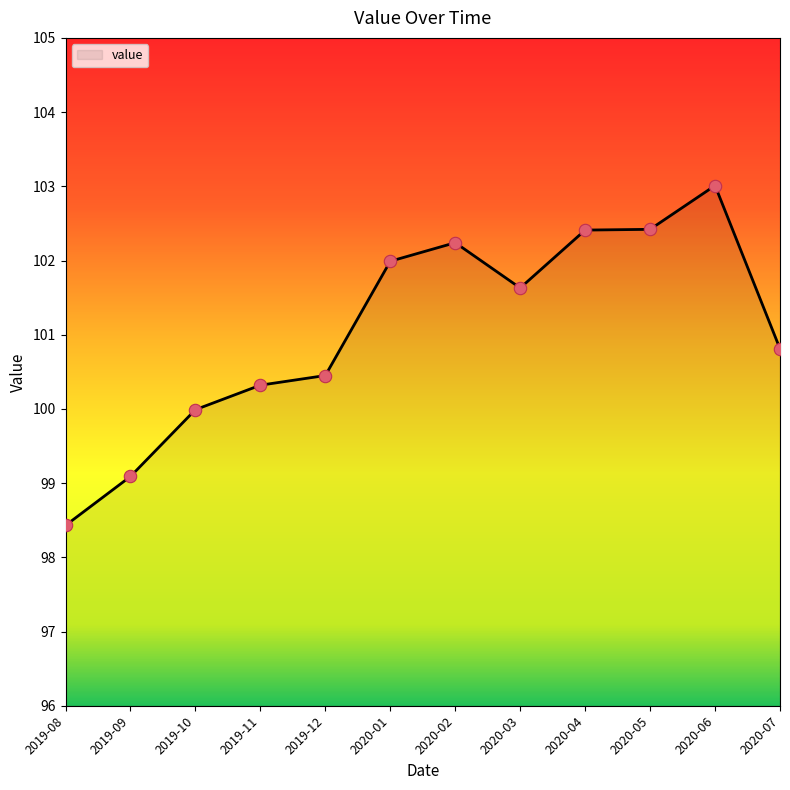

Between 2019-12 and 2020-05, which is larger?

2020-05